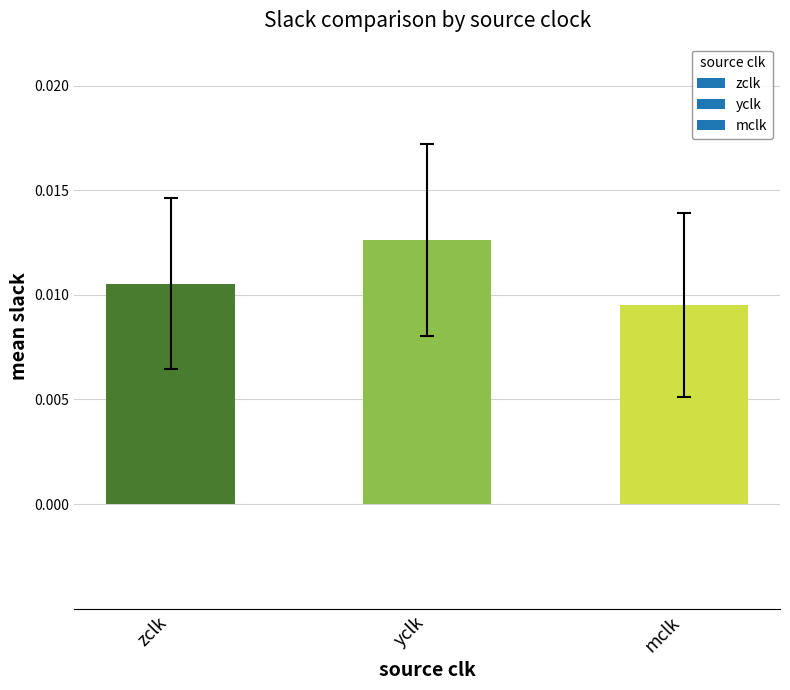

What is the label of the 1st bar from the right?

mclk